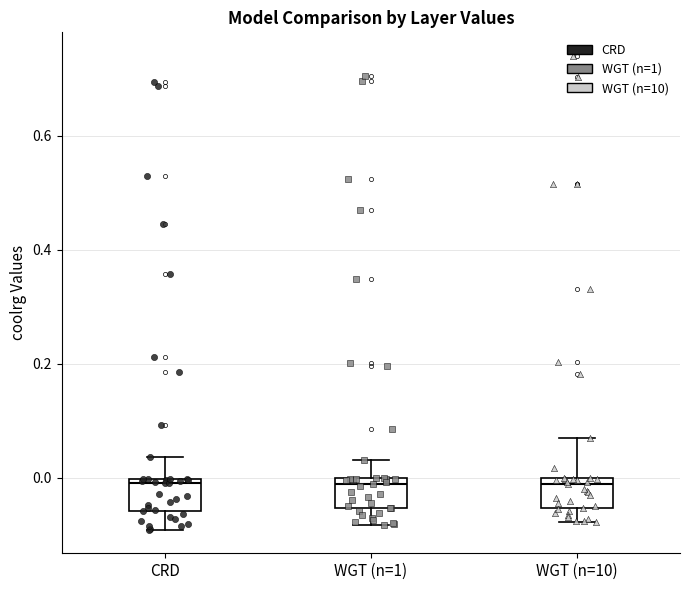

Where does the upper whisker of the box for WGT (n=1) end on the y-axis? The values are not printed on the chart, so give them approximately, as read against the axis.

0.04